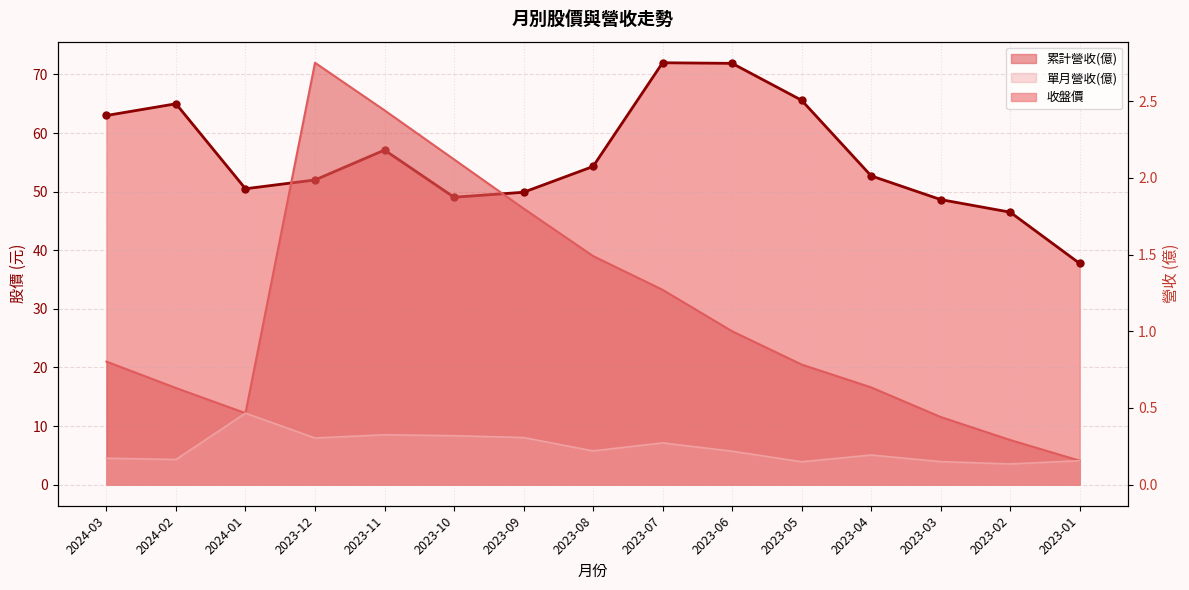

True or false: 累計營收(億) and 單月營收(億) cross at least once.

False